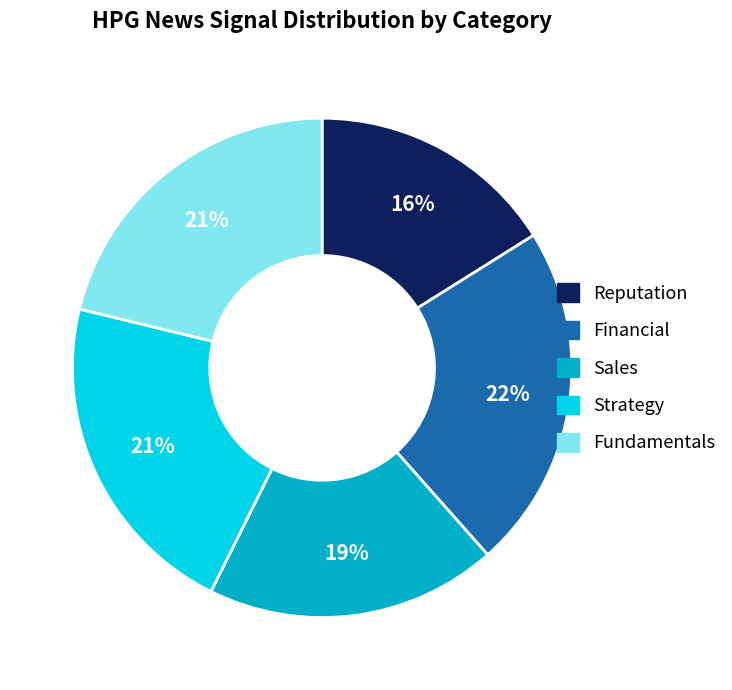

Count the number of slices in the pie.

5